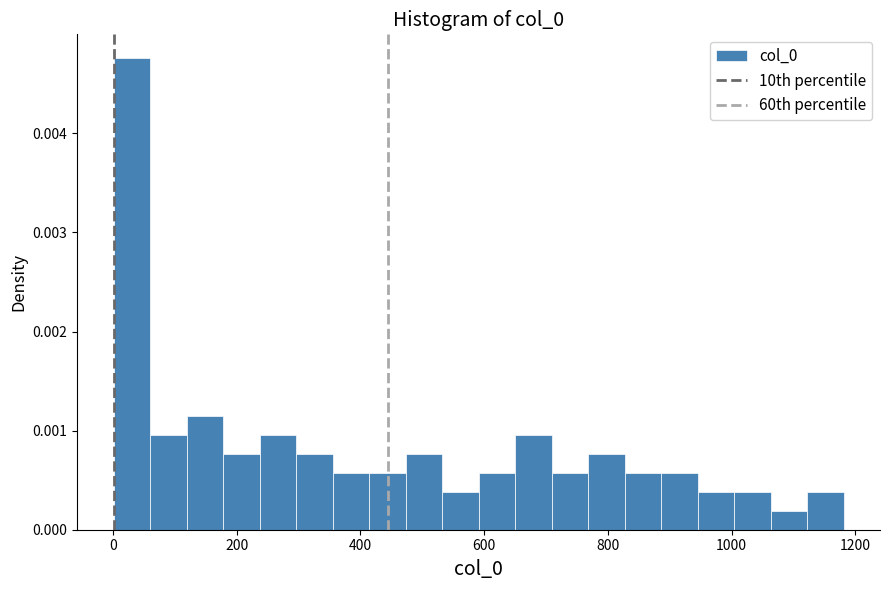

Read against the x-axis, roughly where is the centre of the tallest bar?

40